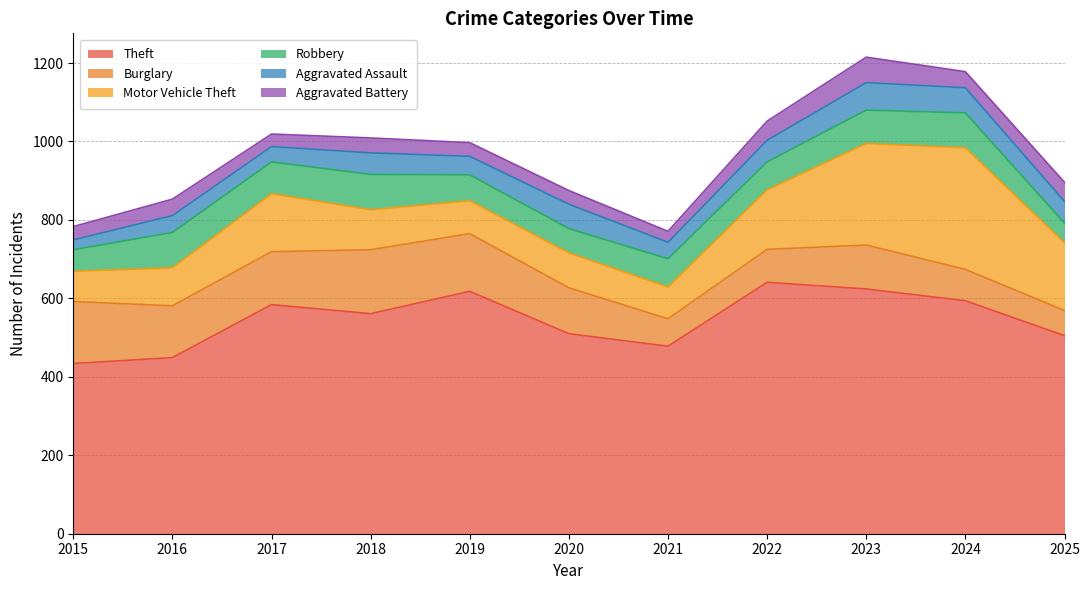

At which category does the chart reach its minimum across all series?

2015